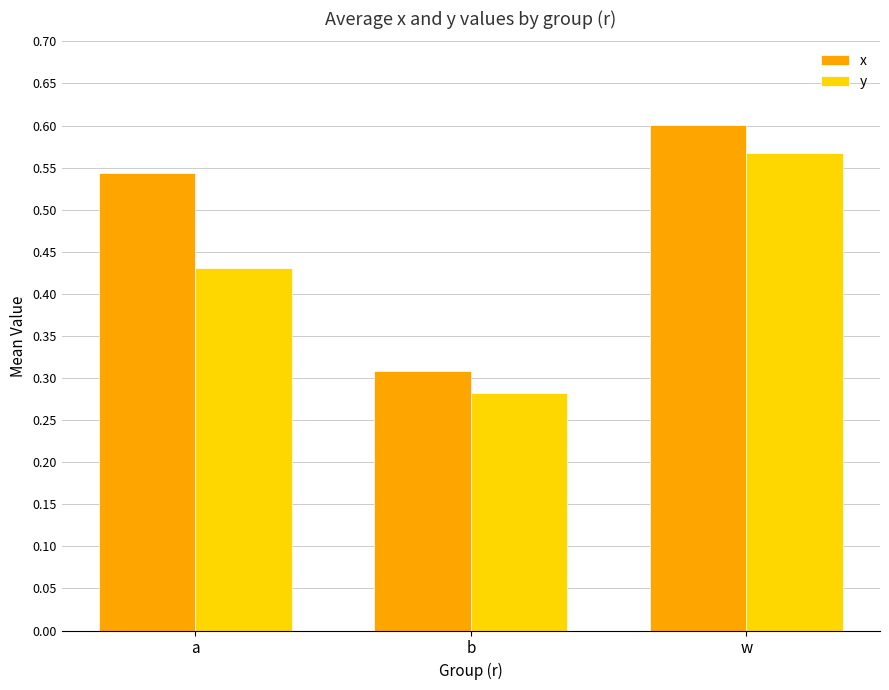

At which category does the chart reach its peak across all series?

w